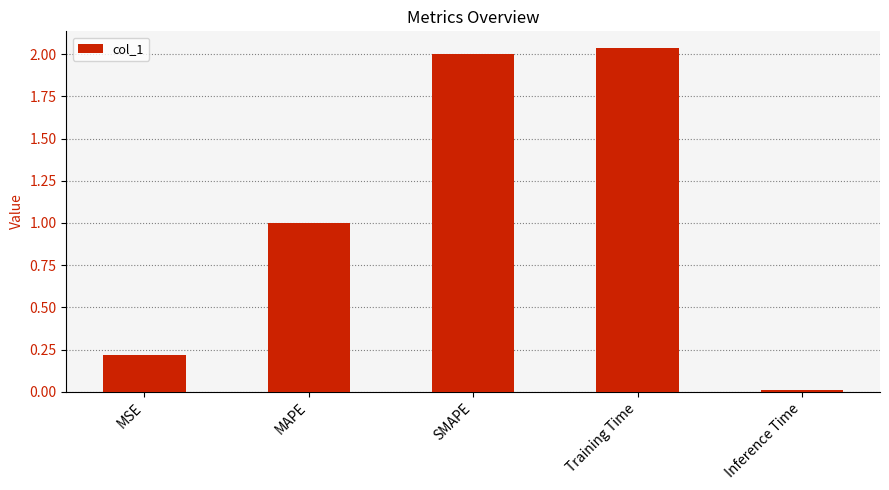

What is the change in value from MAPE to SMAPE?

+1.0